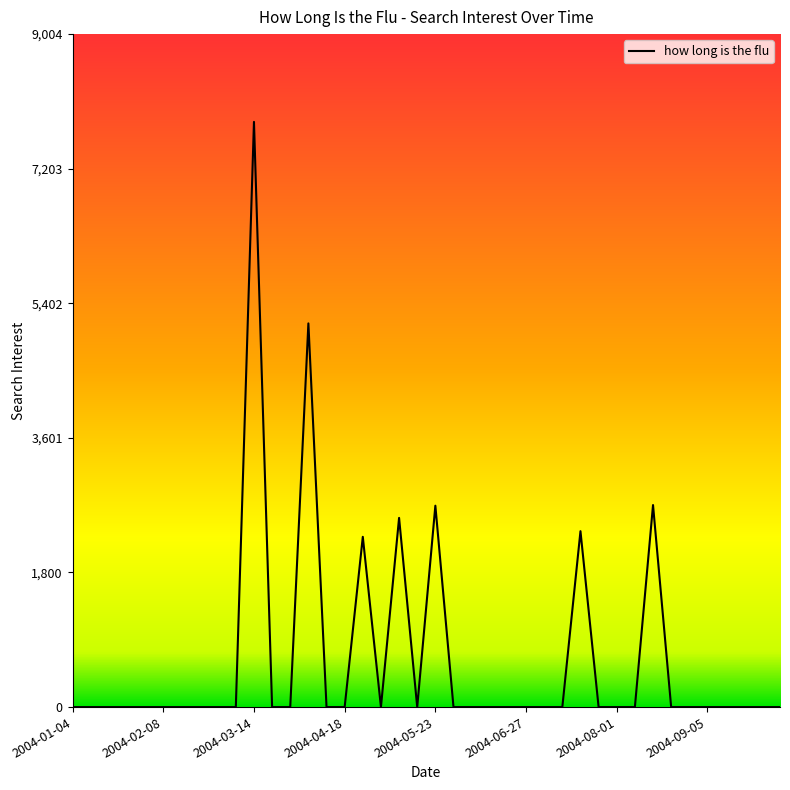

How many lines are shown in the chart?

1